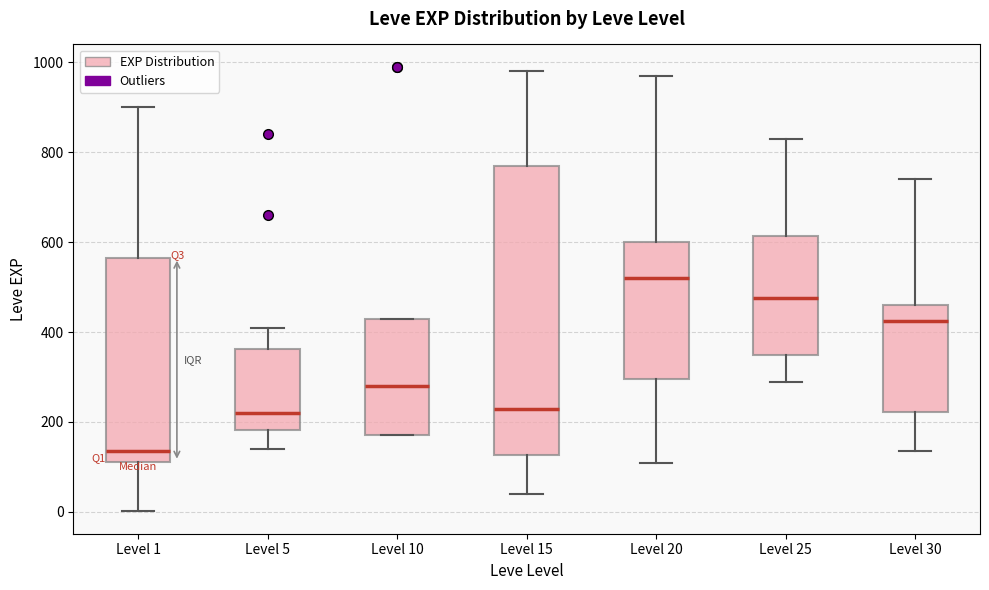

Which box is the tallest, from its lower edge to its upper edge?

Level 15